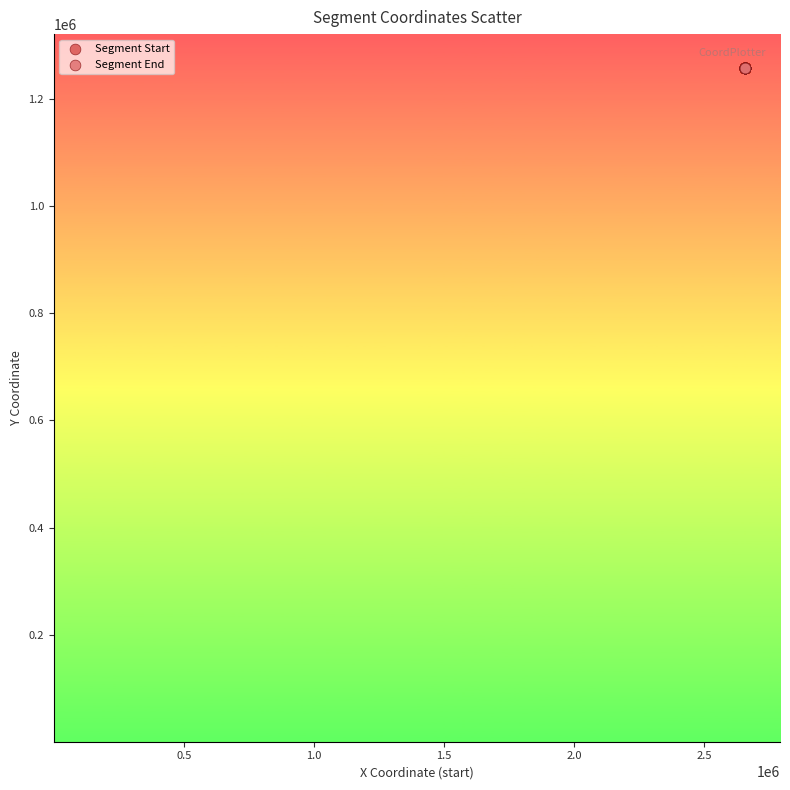

What are all the series names shown in the legend?

Segment Start, Segment End